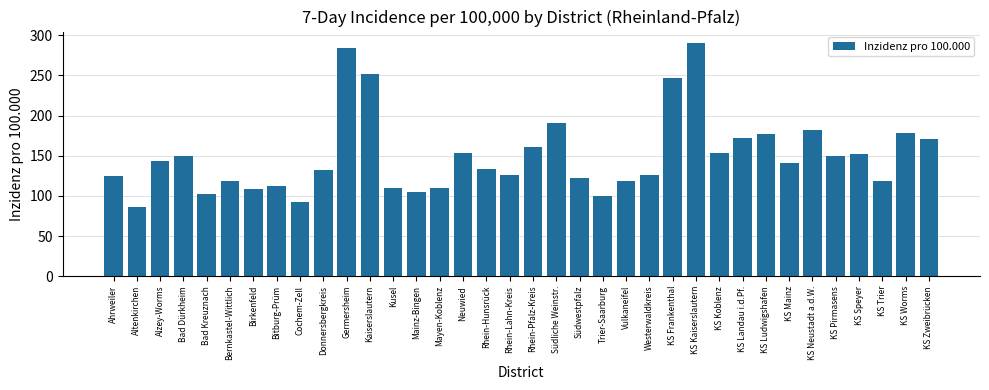

Are the bars horizontal?

No